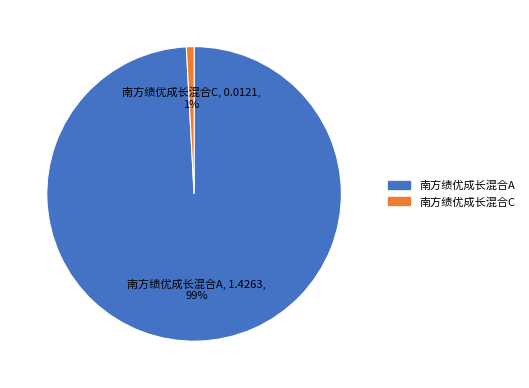

To the nearest percent, what is the combined percentage of 南方绩优成长混合A and 南方绩优成长混合C?

100%